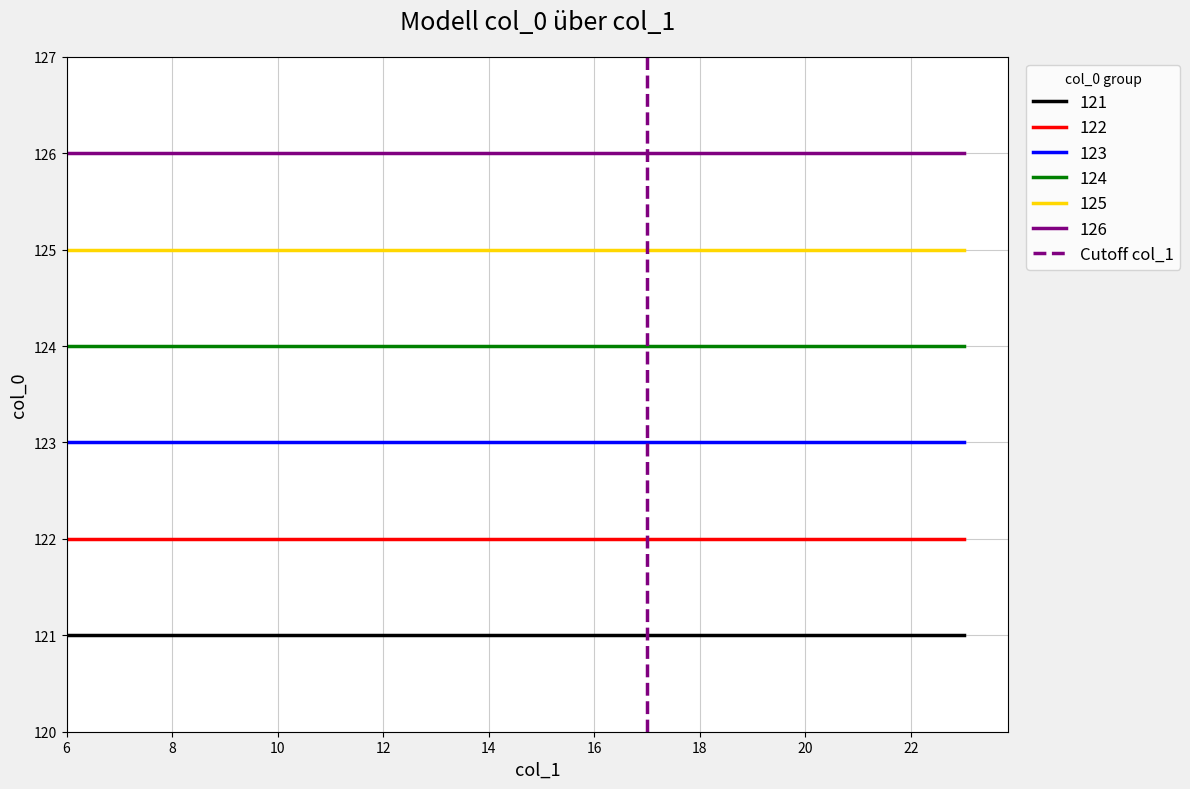

The value of 126 at 22 is 197. True or false?

False